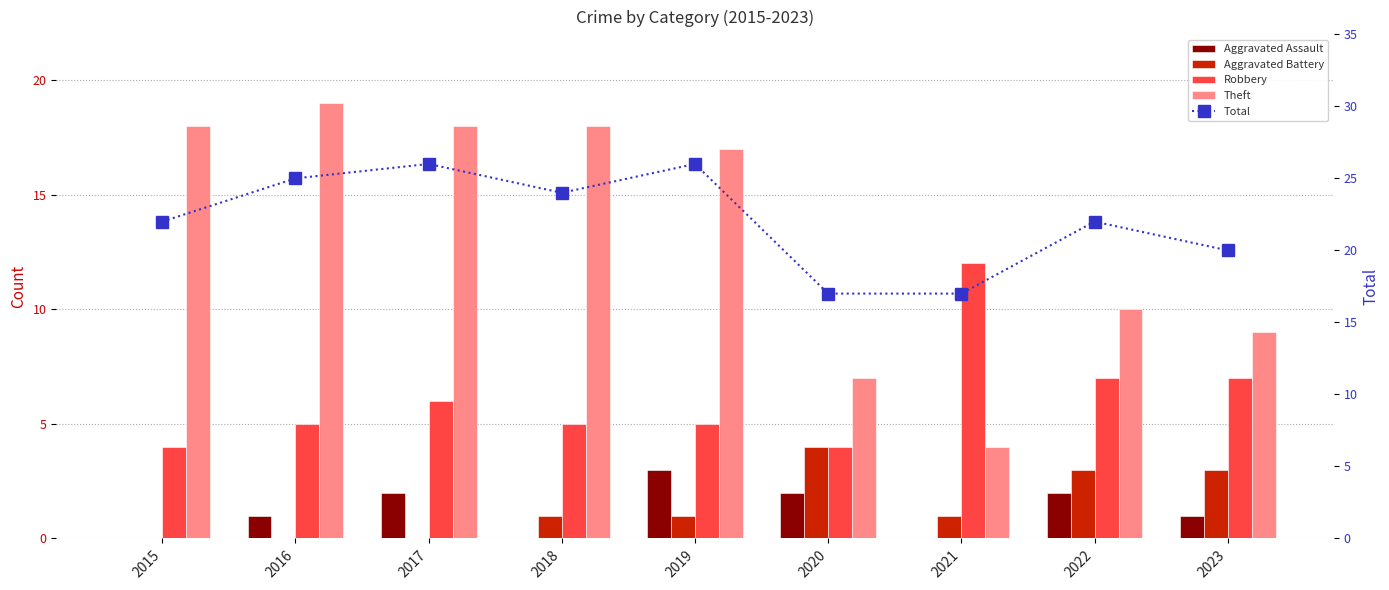

What is the value of the Robbery bar at the 3rd from the left?

6